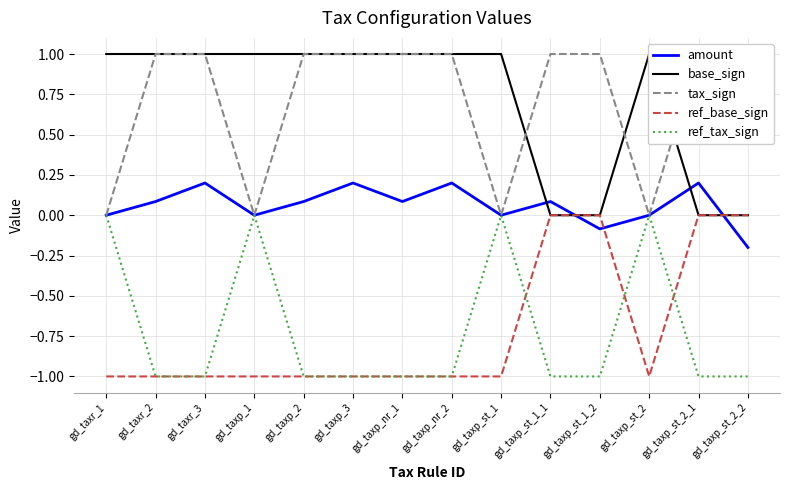

Is this an area chart (filled region under the line)?

No